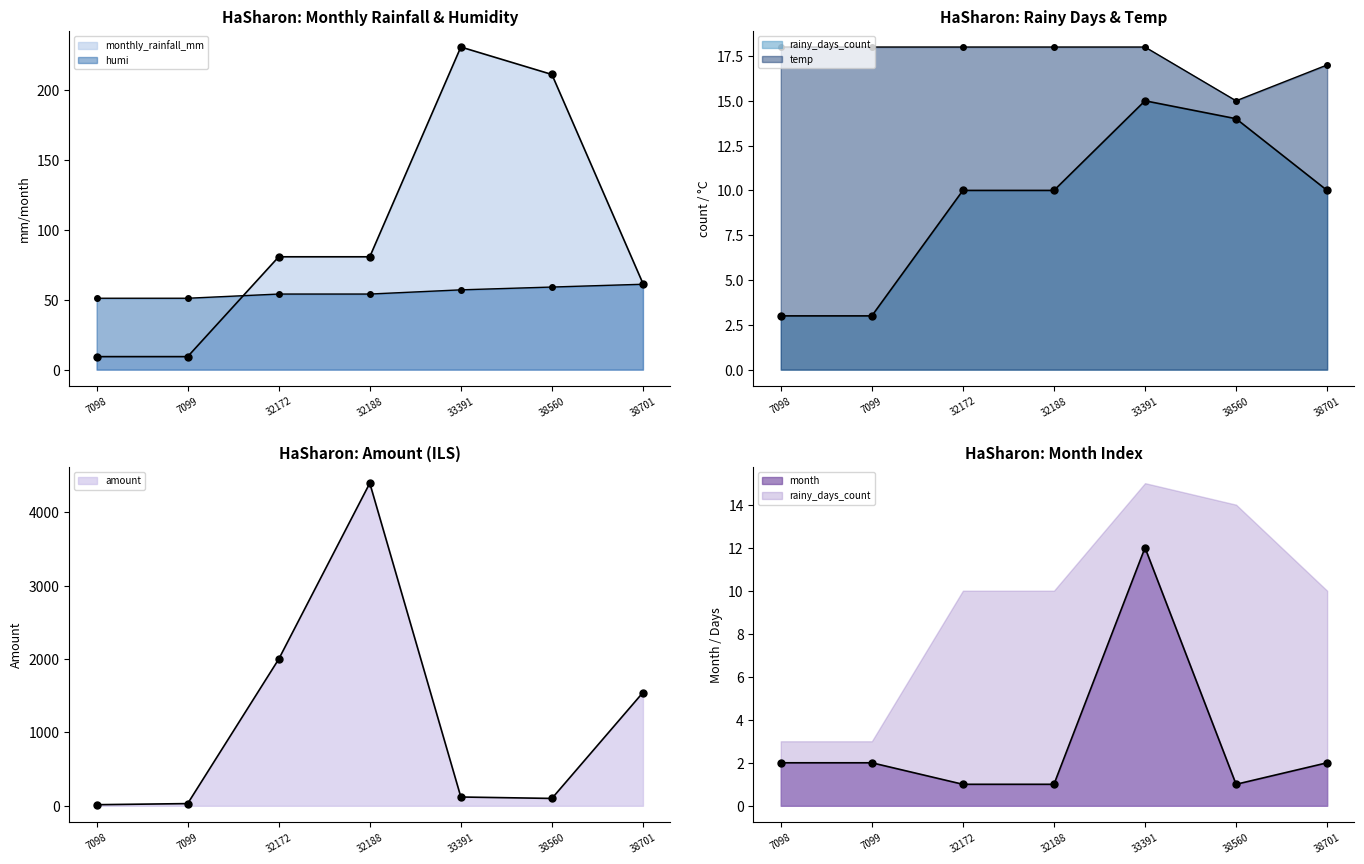

What is the value of the humi point at the 6th from the left?

59.0